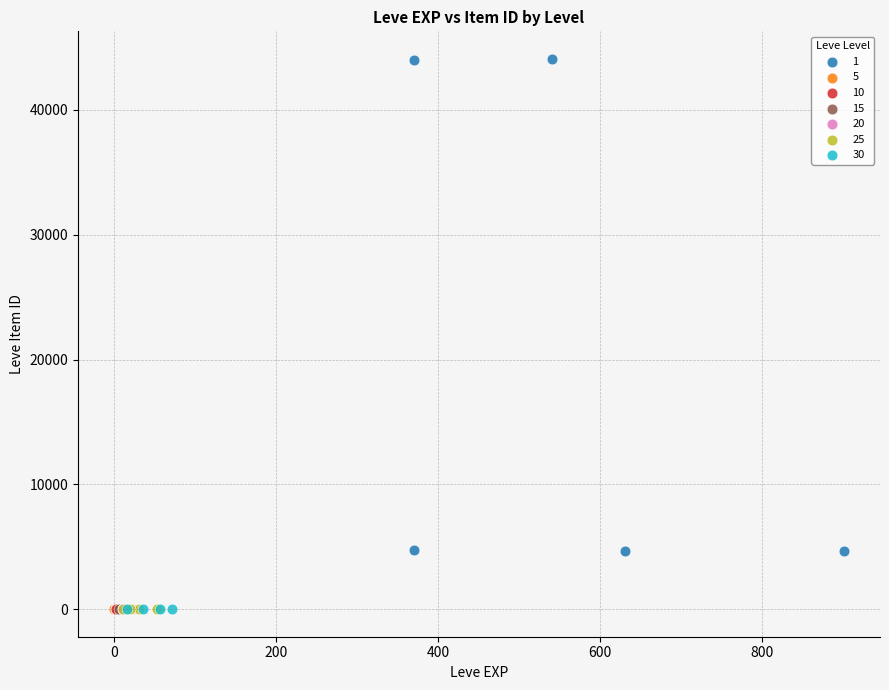

Which series contains the highest Y value?

1